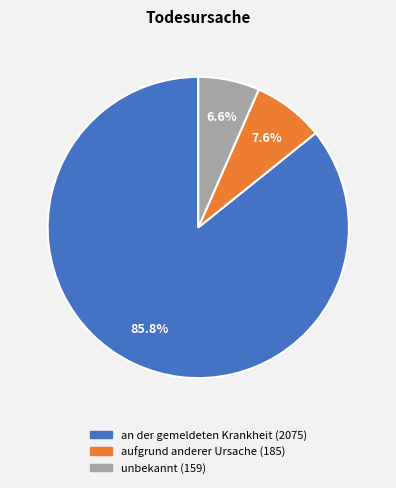

How much of the chart is everything except aufgrund anderer Ursache?

92.4%